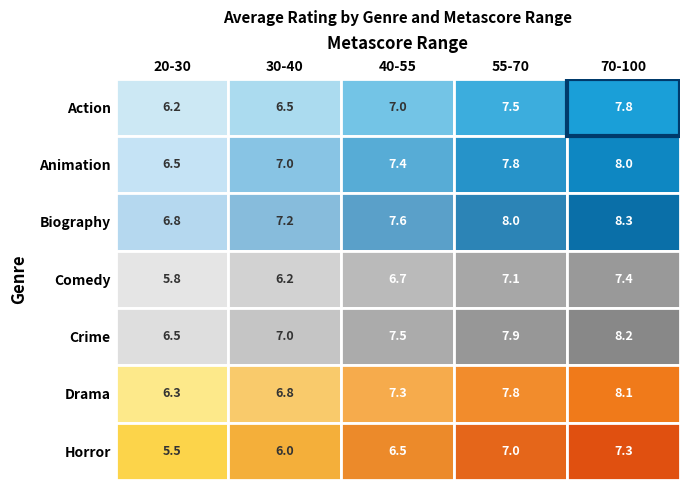

At how many categories does at least one series exceed 7?

4